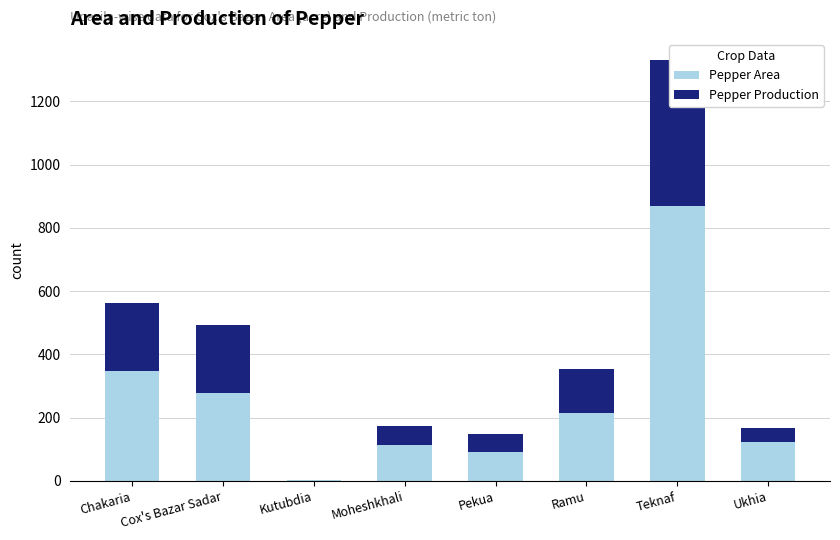

True or false: Pepper Area has a value of 2 at Kutubdia.

False